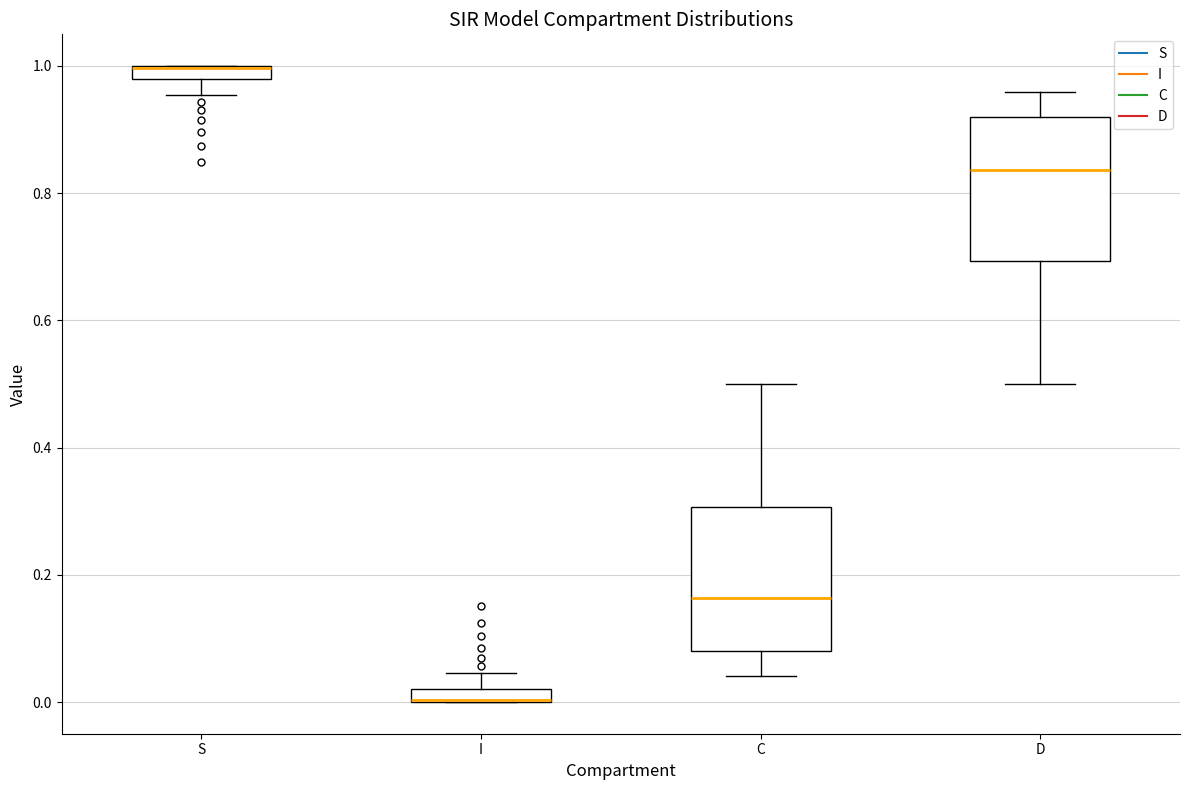

Where is the lower edge of the box for S on the y-axis? The values are not printed on the chart, so give them approximately, as read against the axis.

0.98